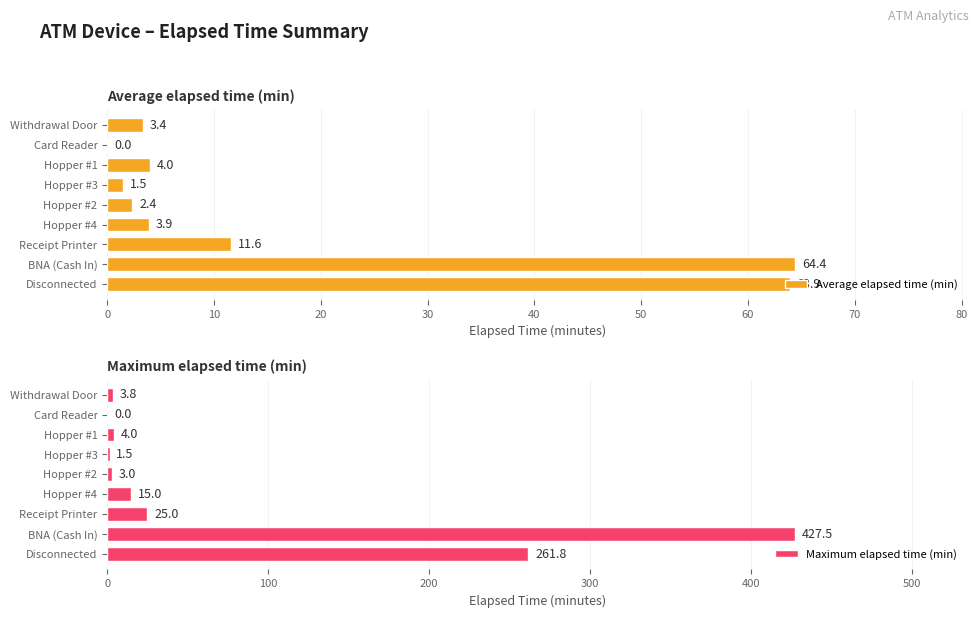

The value of Maximum elapsed time (min) at Hopper #1 is 4.0. True or false?

True